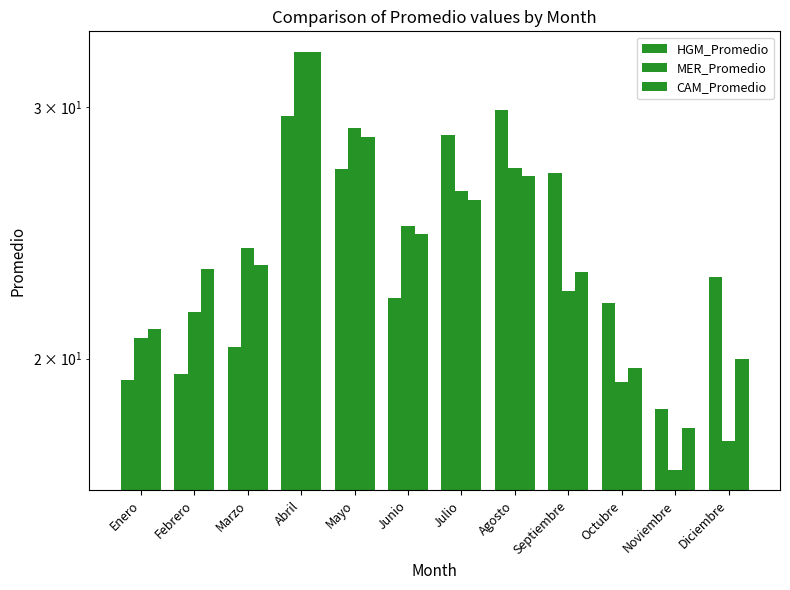

What is the maximum value shown in the chart?

32.8